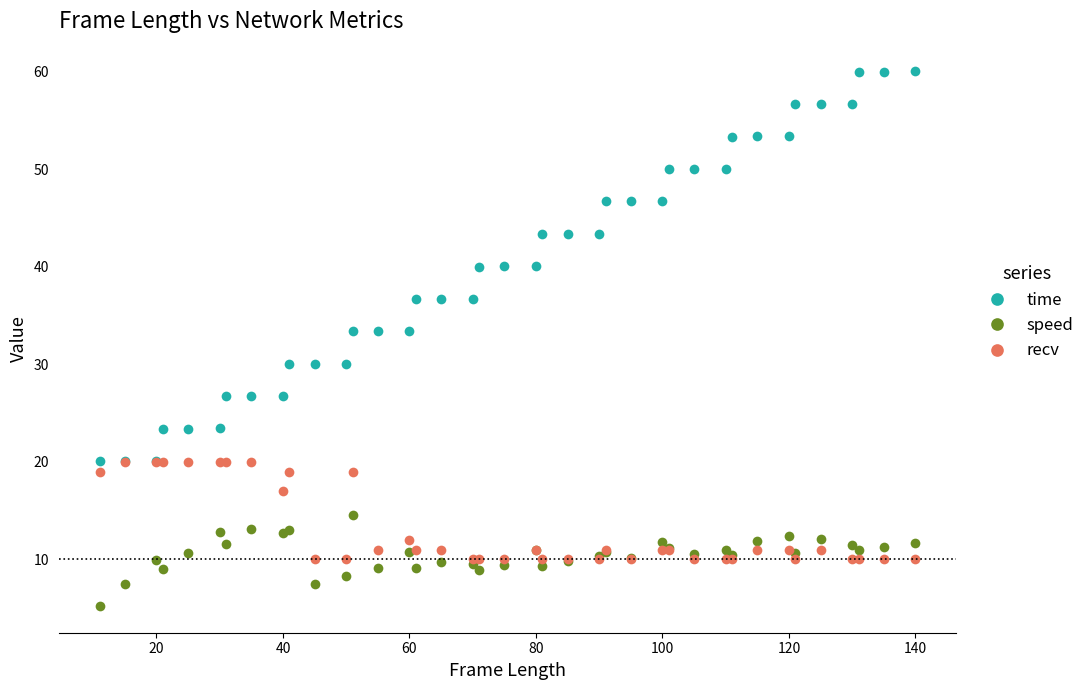

True or false: time and speed cross at least once.

False